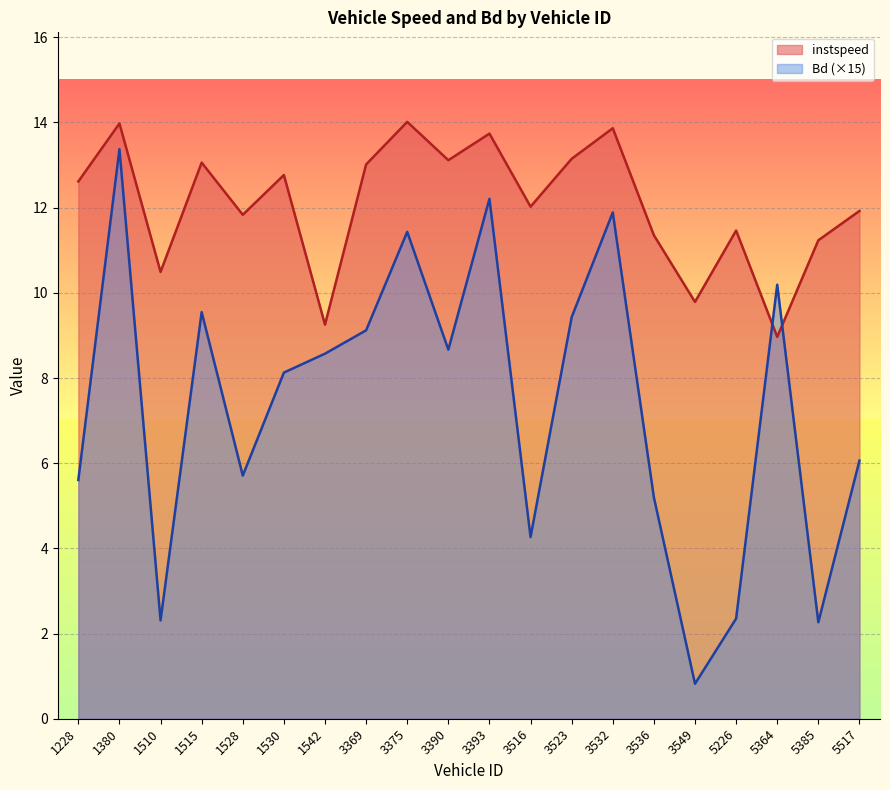

Which category has the highest value in the Bd series?

1380